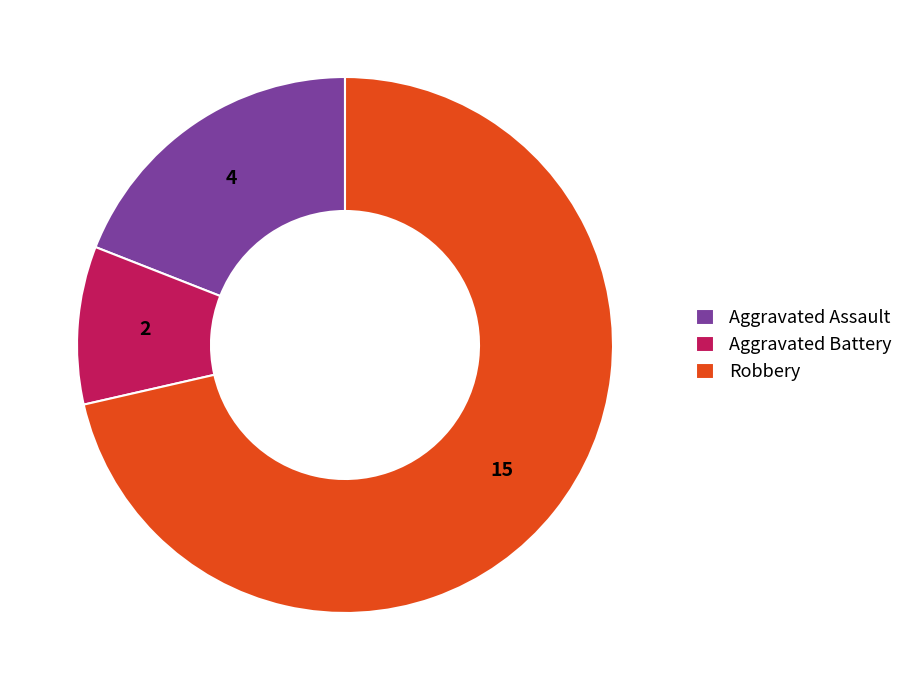

Does any single category account for the majority?

Yes